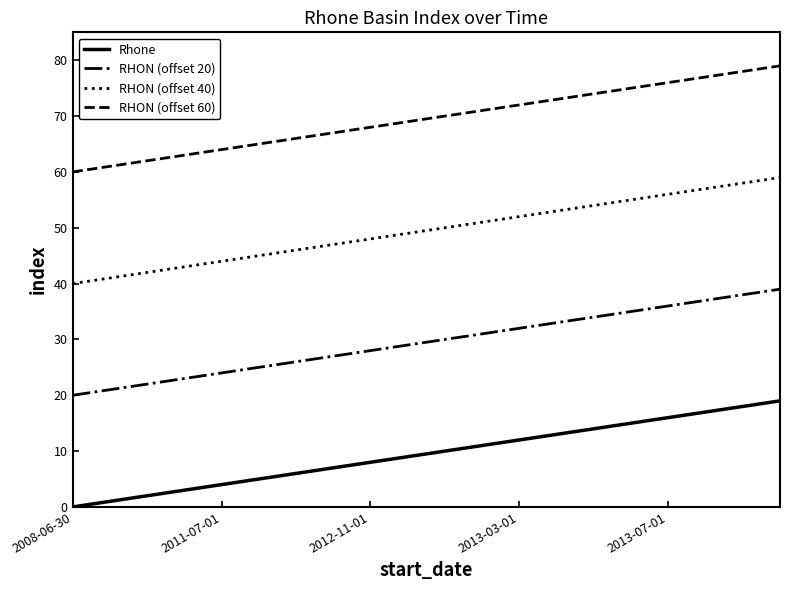

What is the maximum value for RHON (offset 60)?

79